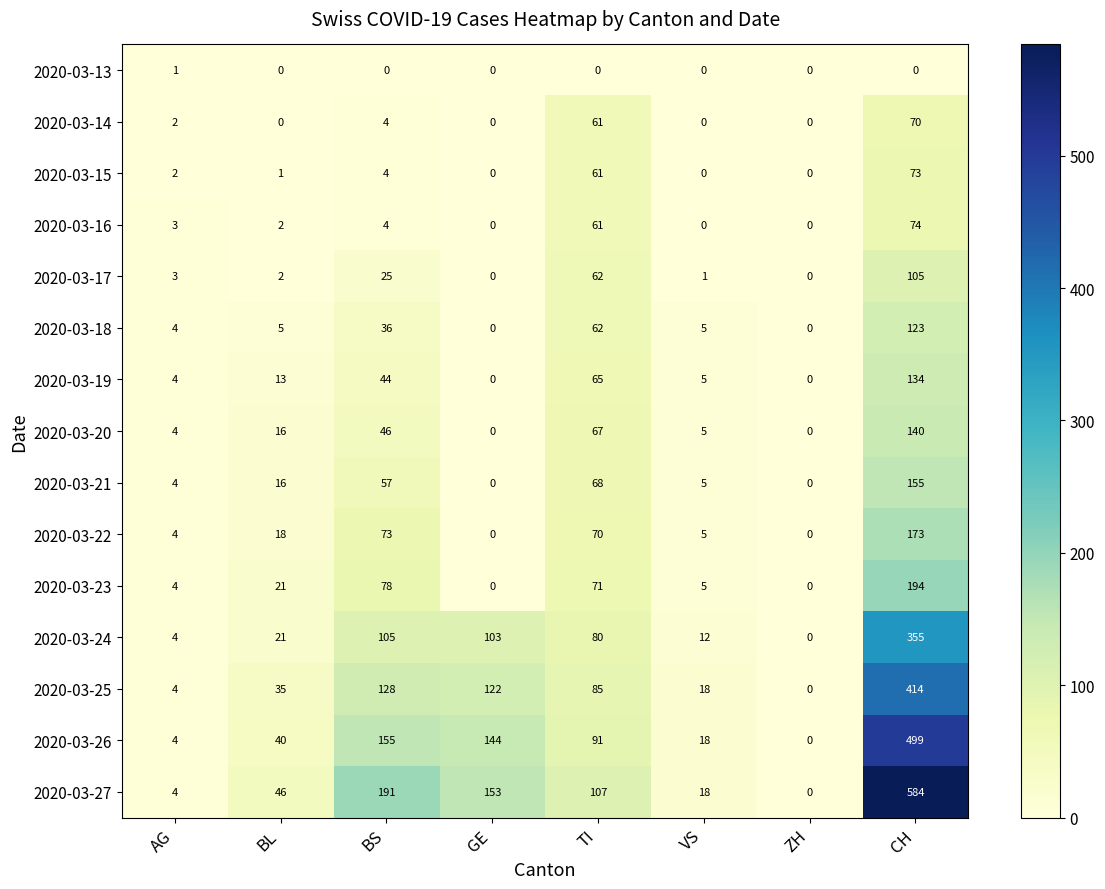

What is the spread (max minus min) of values at VS?

18